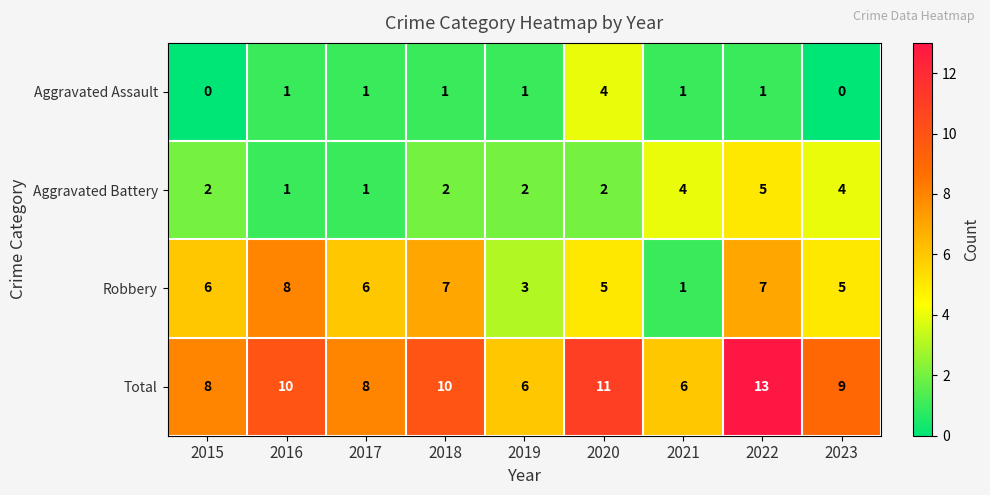

At how many categories does at least one series exceed 1?

9